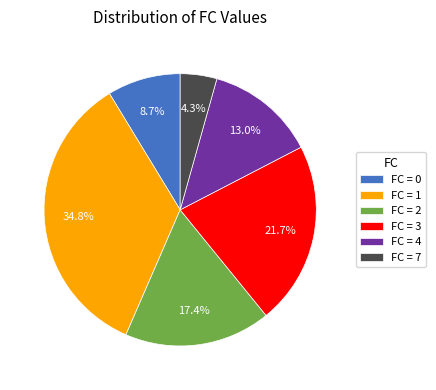

Do FC = 4 and FC = 3 together represent more than half of the pie?

No